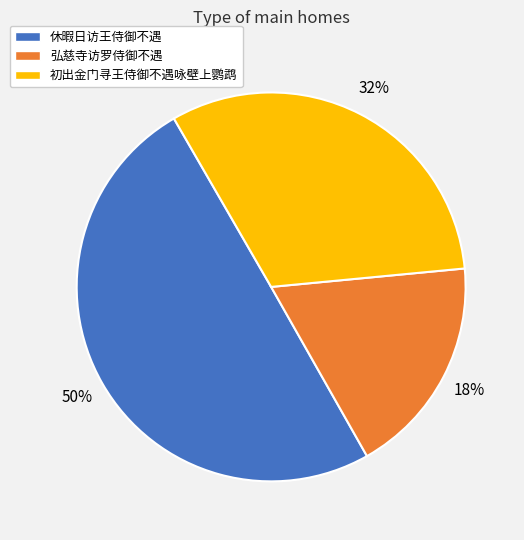

To the nearest percent, what is the average slice percentage?

33%